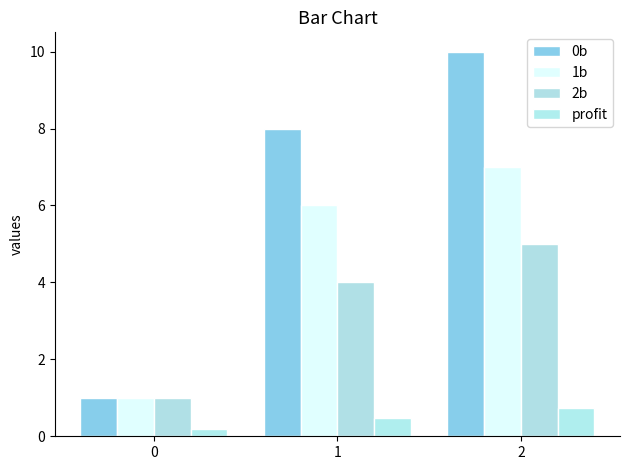

Rank the series at 2 from highest to lowest value.

0b, 1b, 2b, profit